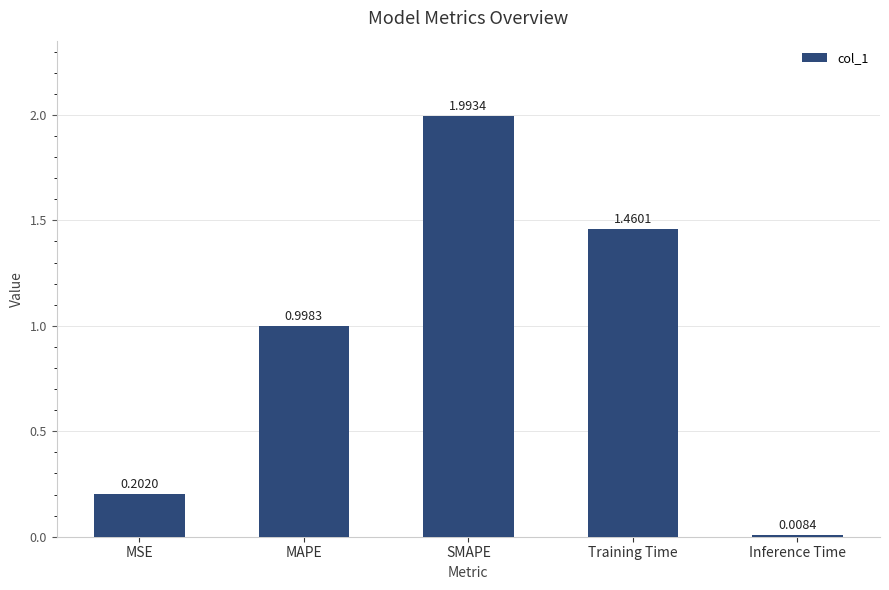

List the labels in order of value, largest first.

SMAPE, Training Time, MAPE, MSE, Inference Time